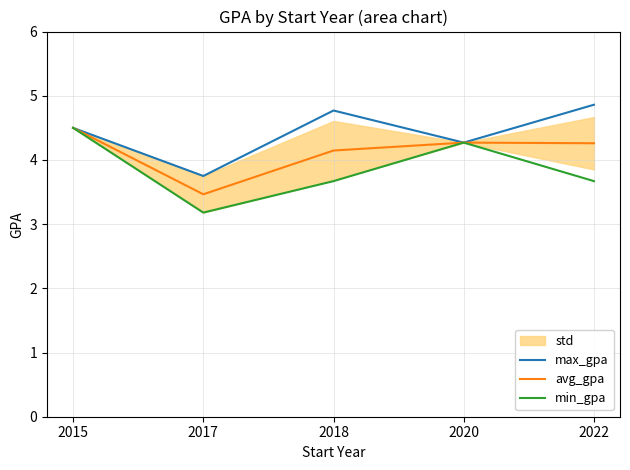

Reading left to right, what are all the values shown in this chart?

max_gpa: 2015=4.5	2017=3.8	2018=4.8	2020=4.3	2022=4.9
avg_gpa: 2015=4.5	2017=3.5	2018=4.1	2020=4.3	2022=4.3
min_gpa: 2015=4.5	2017=3.2	2018=3.7	2020=4.3	2022=3.7